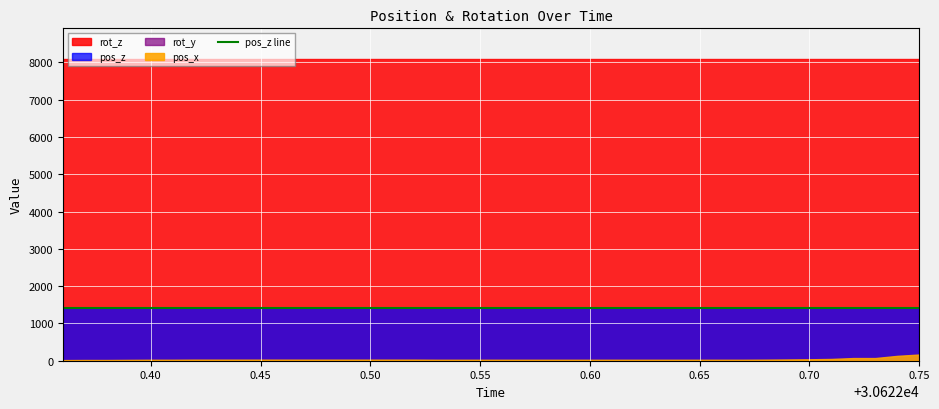

How many categories are shown in the chart?

20